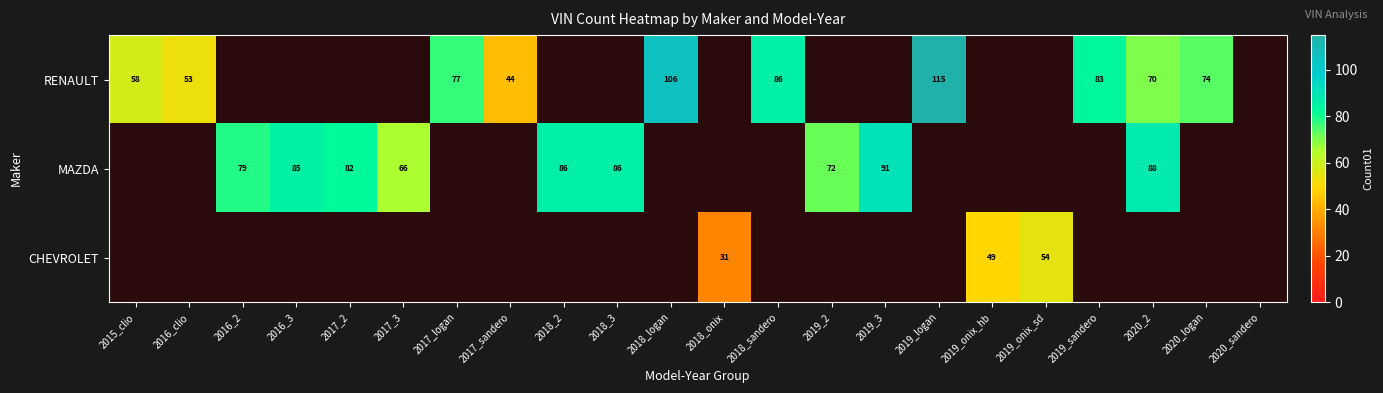

Is it true that MAZDA equals 86 at 2018_3?

True